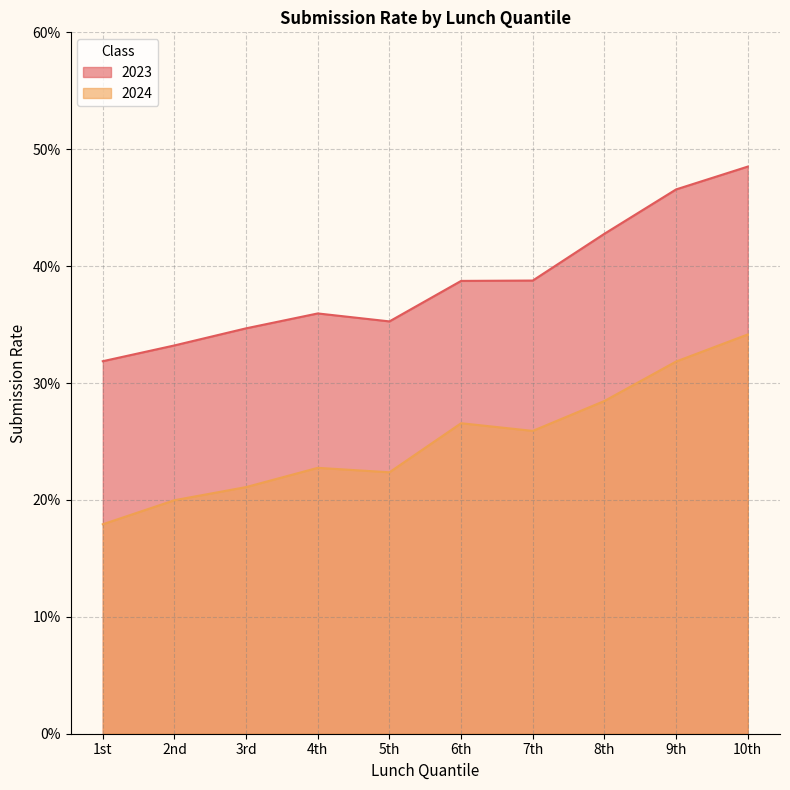

True or false: 2024 has a value of 0.3 at 8th.

True